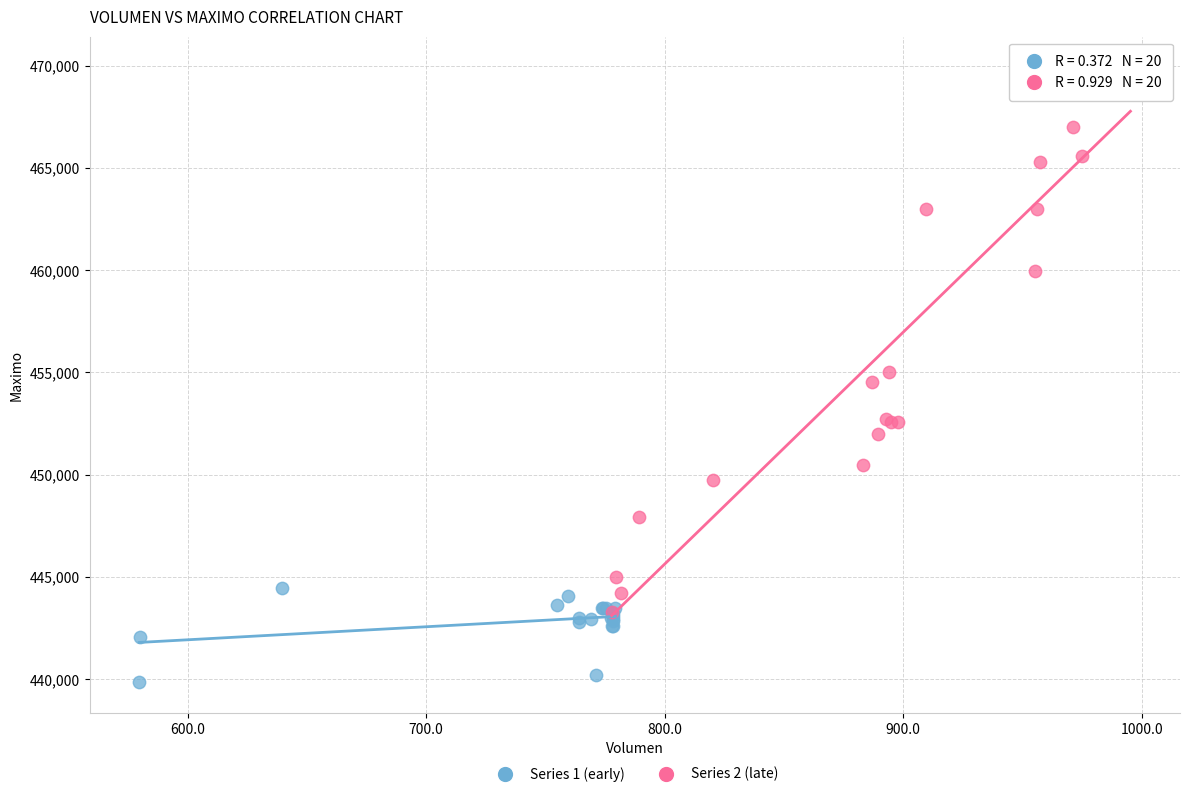

Which series reaches the minimum Y coordinate?

Series 1 (early)